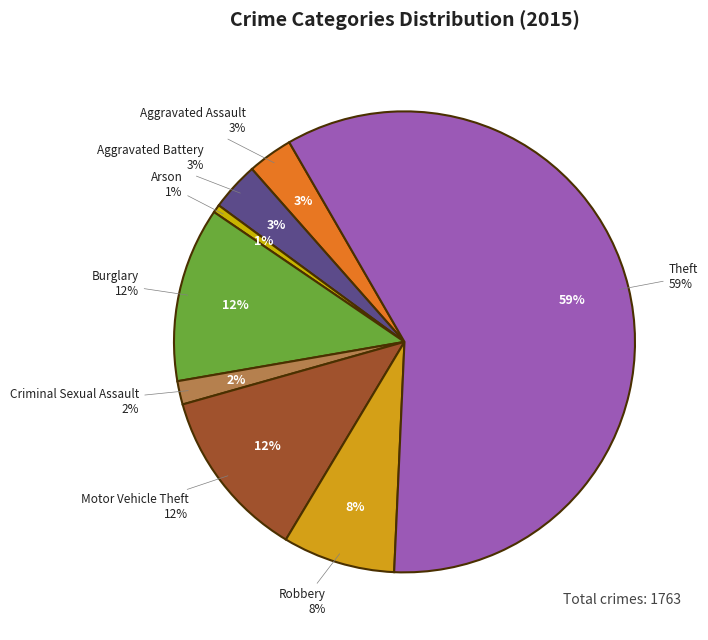

Which category has the smallest portion of the pie?

Arson